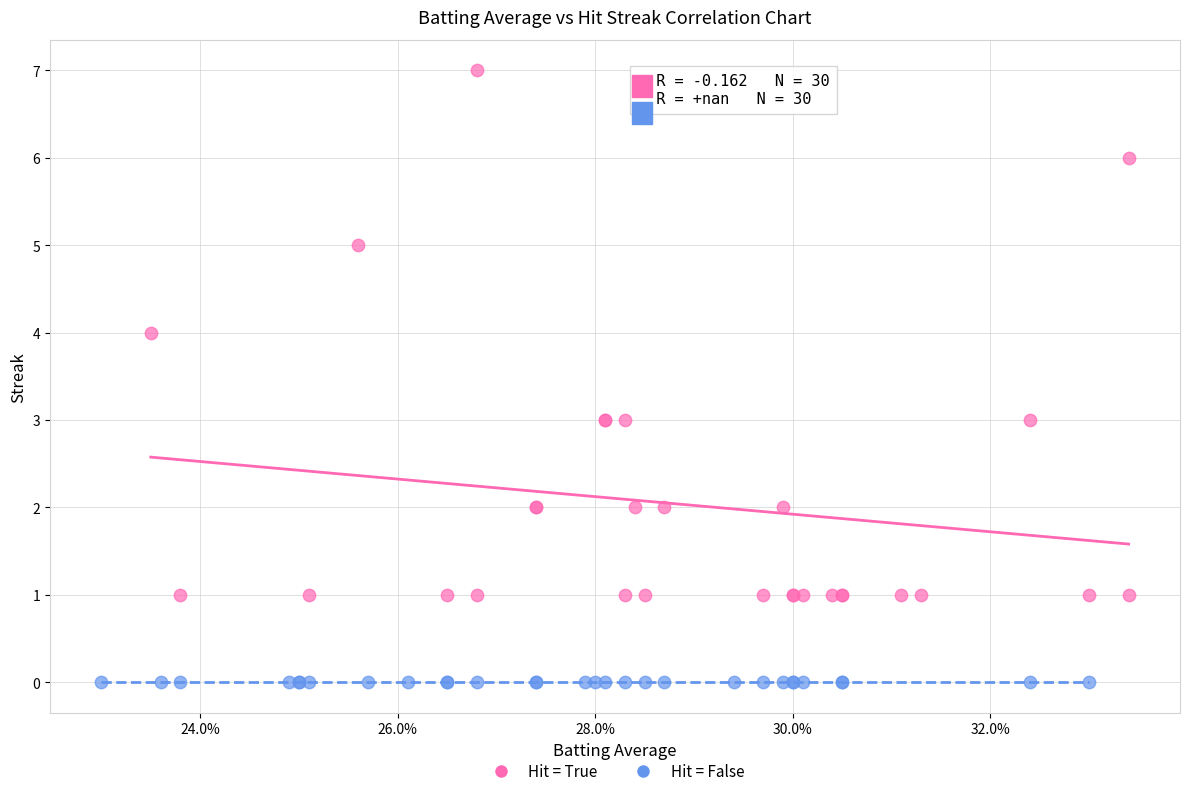

Which series contains the lowest Y value?

Hit = False